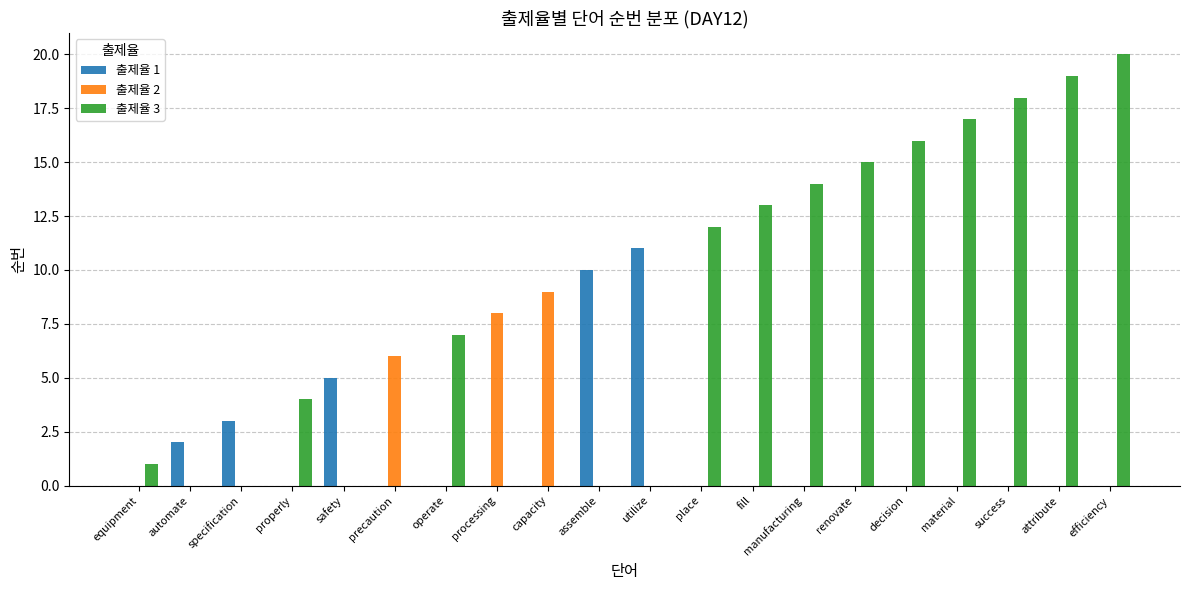

Is the value of 출제율 2 at processing greater than the value of 출제율 1 at attribute?

Yes